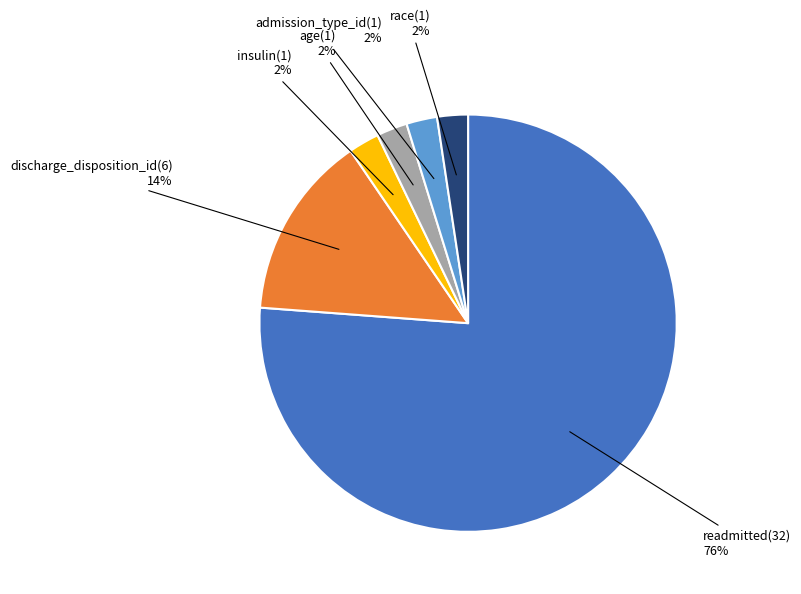

Does any single category account for the majority?

Yes